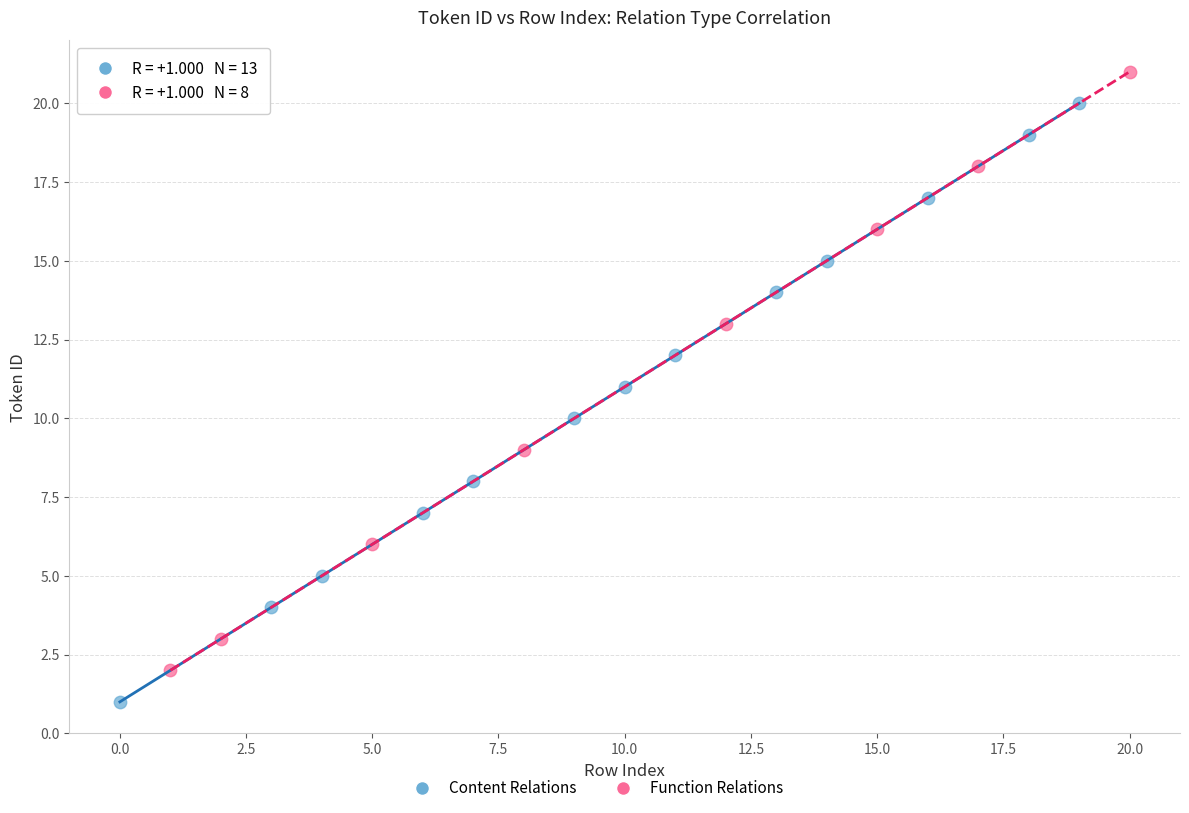

Which series contains the lowest Y value?

Content Relations